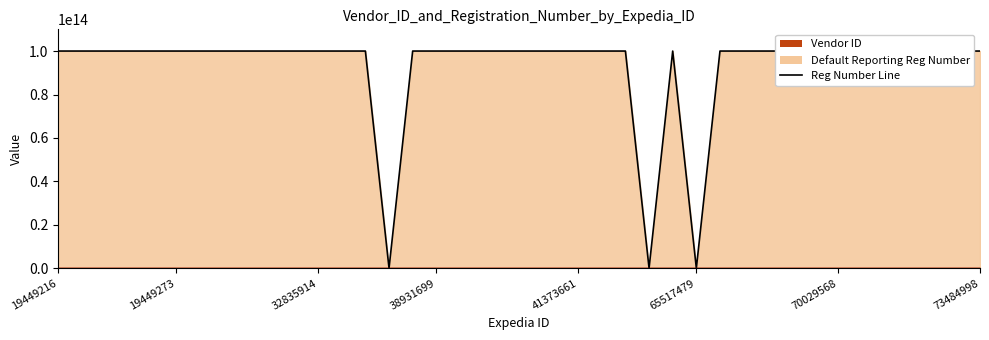

How many positive values are there?

37